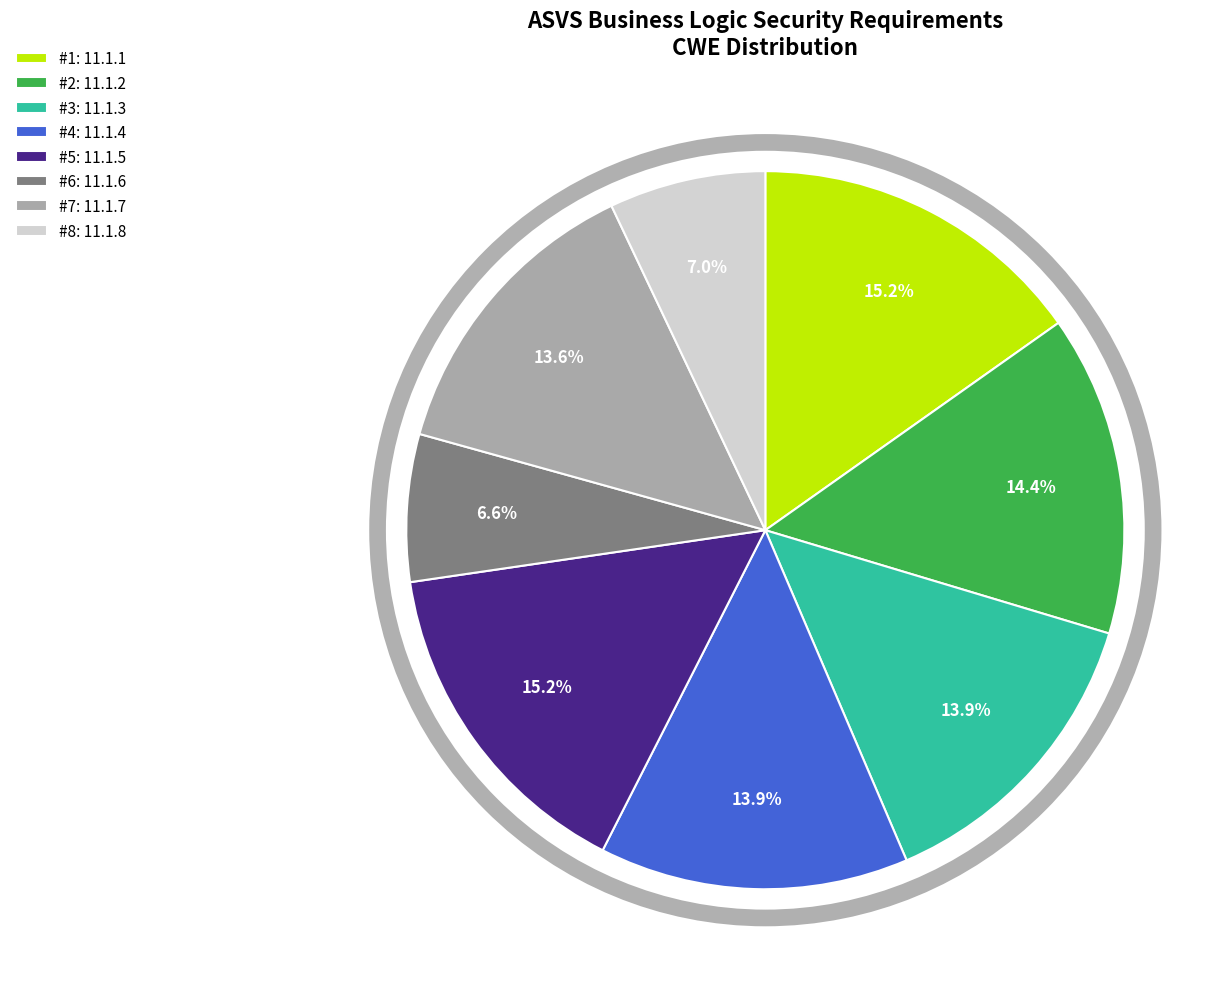

Does any single category account for the majority?

No